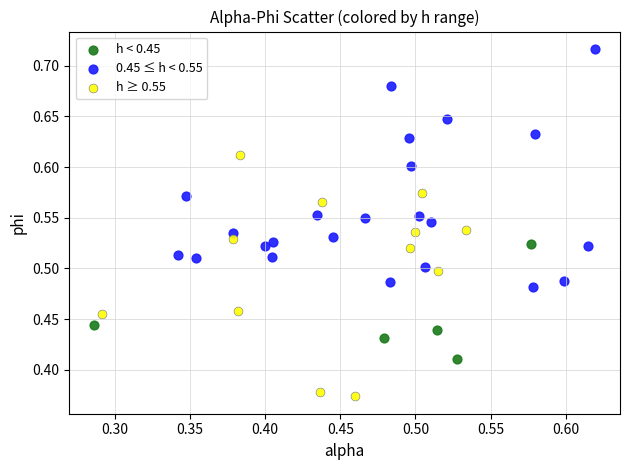

Which series reaches the minimum Y coordinate?

h ≥ 0.55